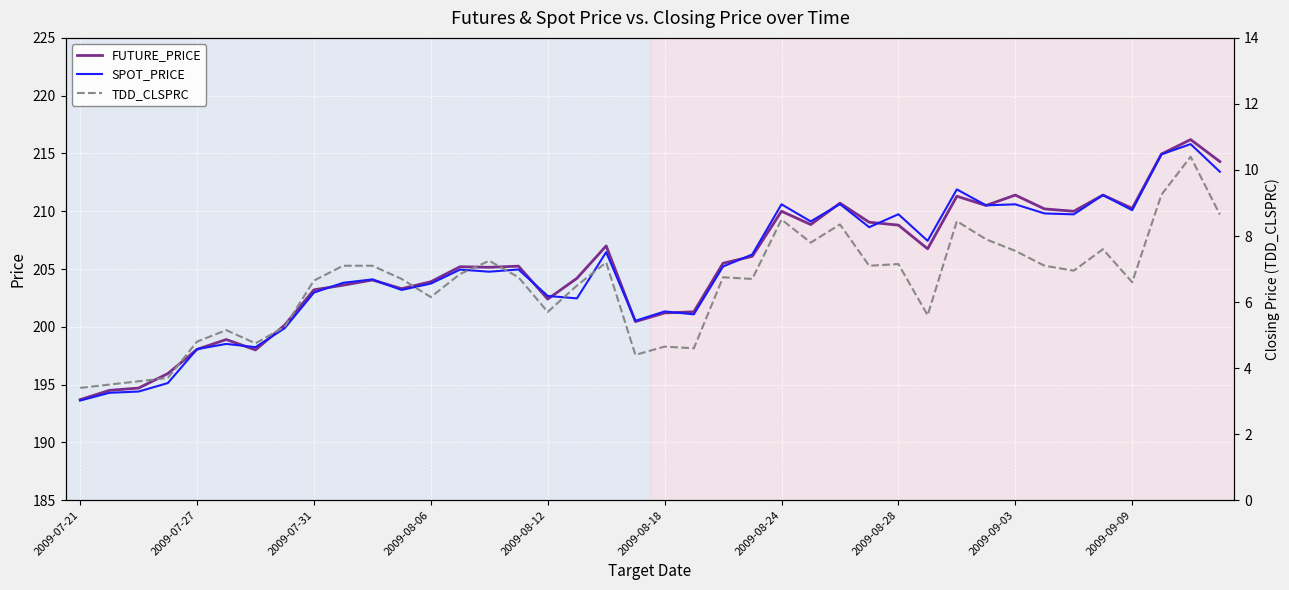

In SPOT_PRICE, how many points are lower than both neighbors (excluding endpoints)?

12